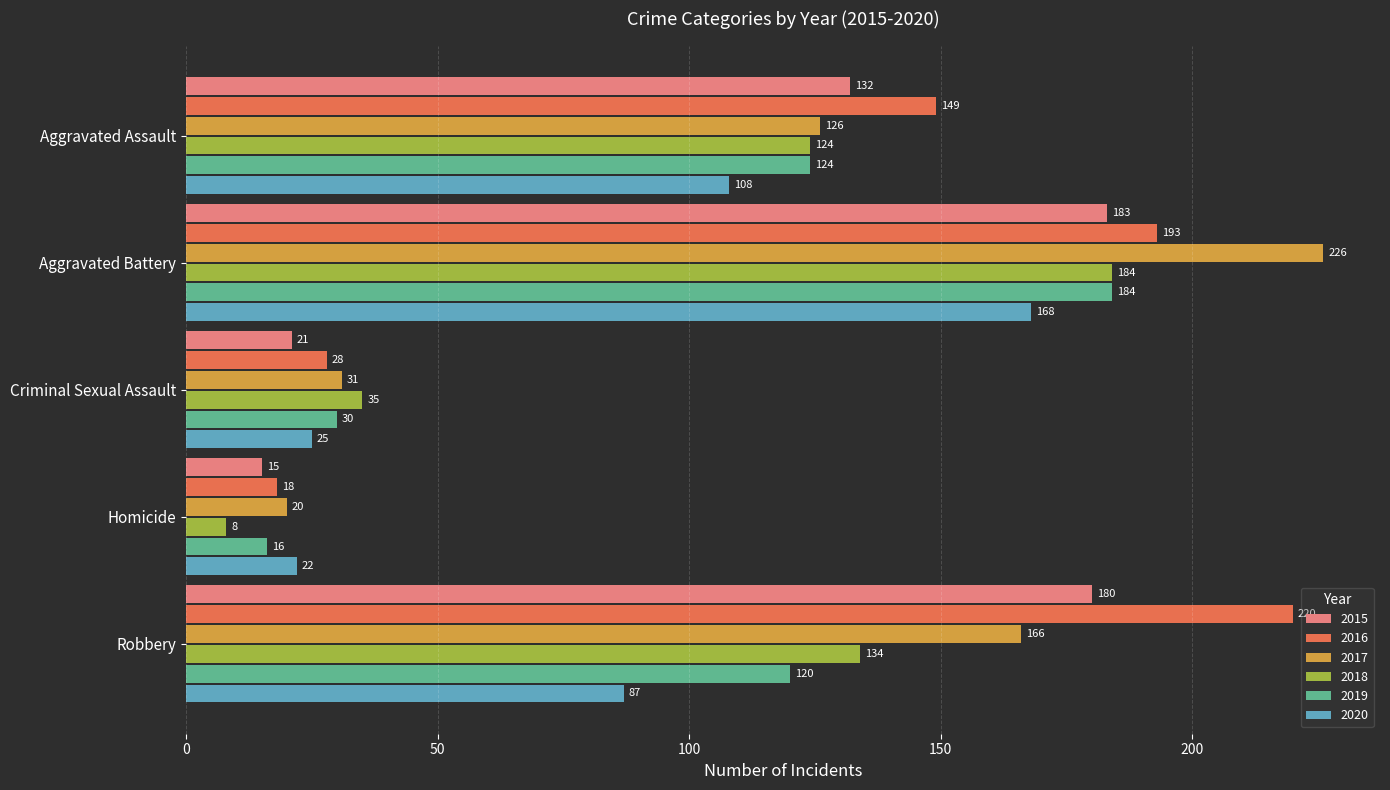

What is the difference between the maximum and minimum values in the 2019 series?

168